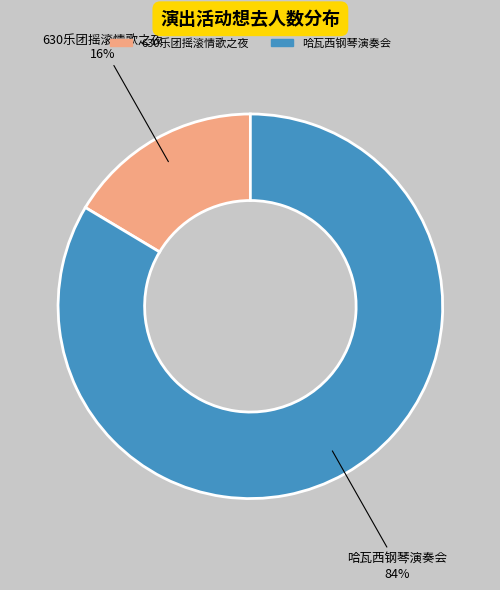

Is there a majority slice in this chart?

Yes